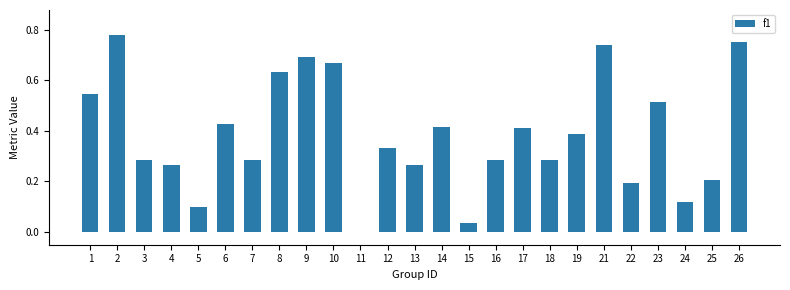

What is the sum of all values?

9.6